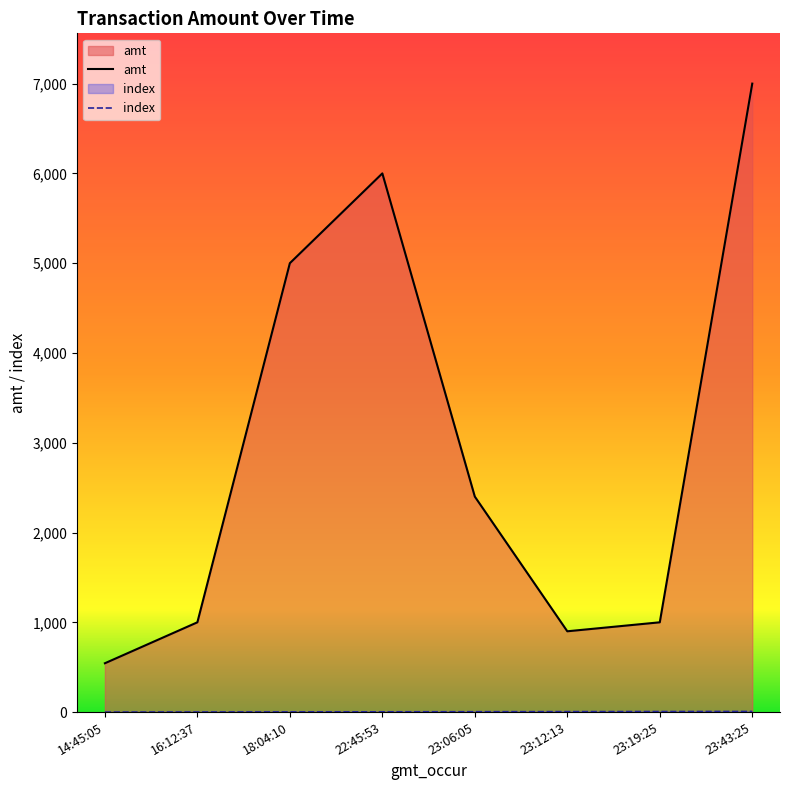

What is the sum of the index values at 22:45:53 and 16:12:37?

4